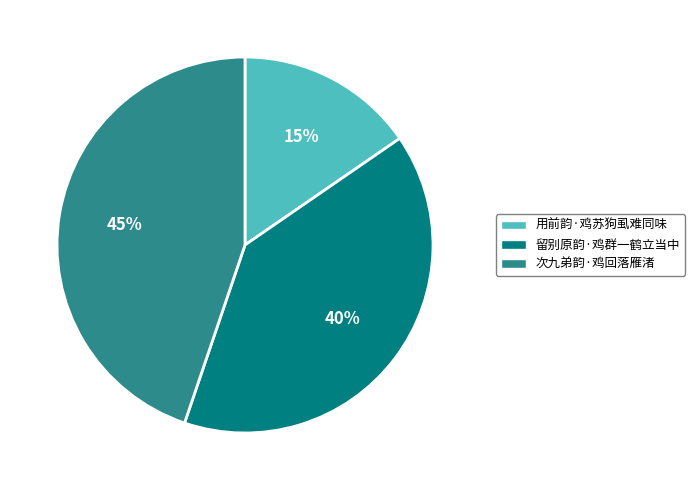

What is the smallest slice in the pie chart?

用前韵·鸡苏狗虱难同味